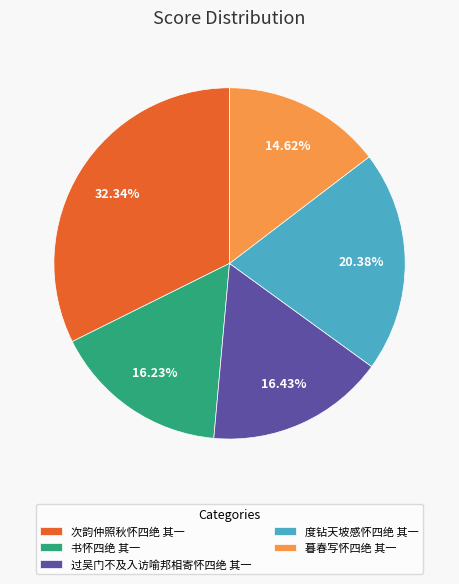

Do 度钻天坡感怀四绝 其一 and 过吴门不及入访喻邦相寄怀四绝 其一 together represent more than half of the pie?

No